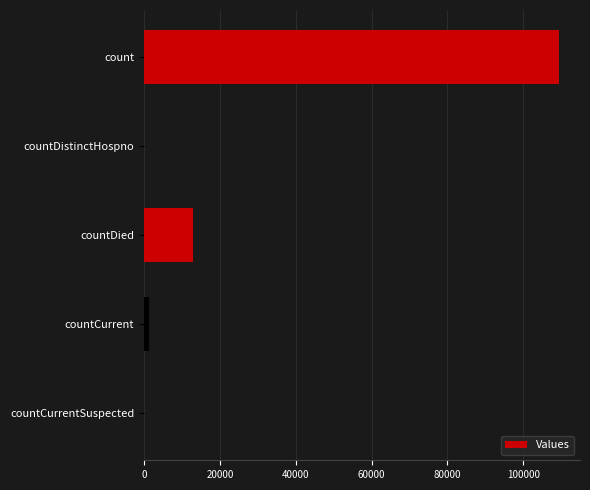

How many data points does each series have?

5